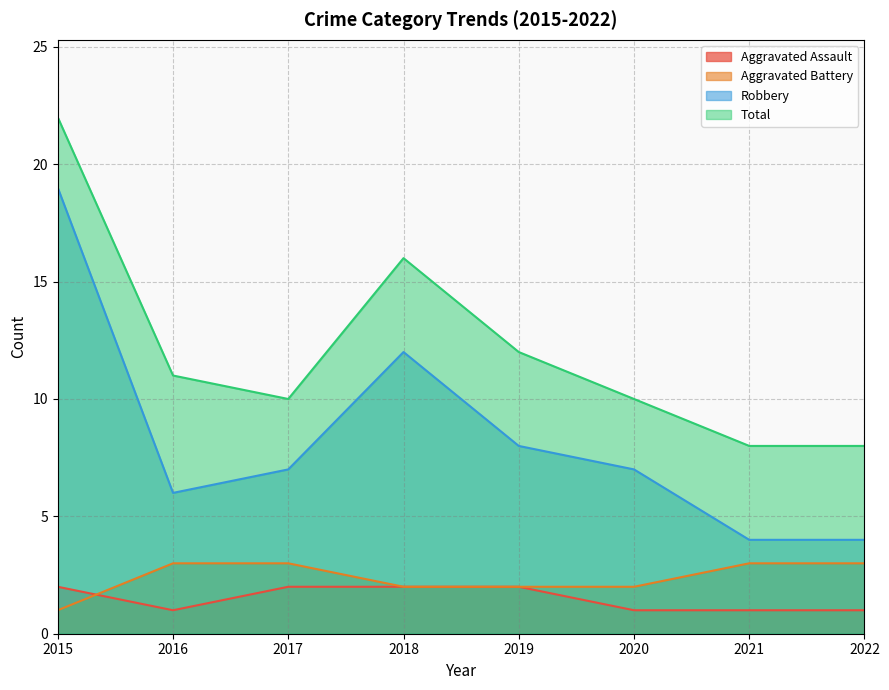

Is it true that Total equals 3 at 2019?

False